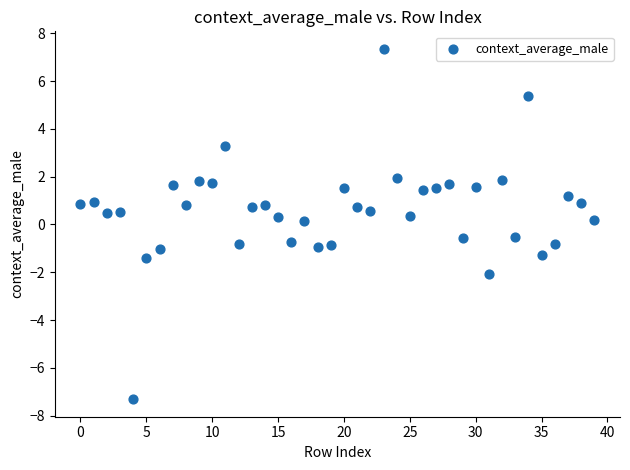

What is the range of Y values (max minus min)?

14.7